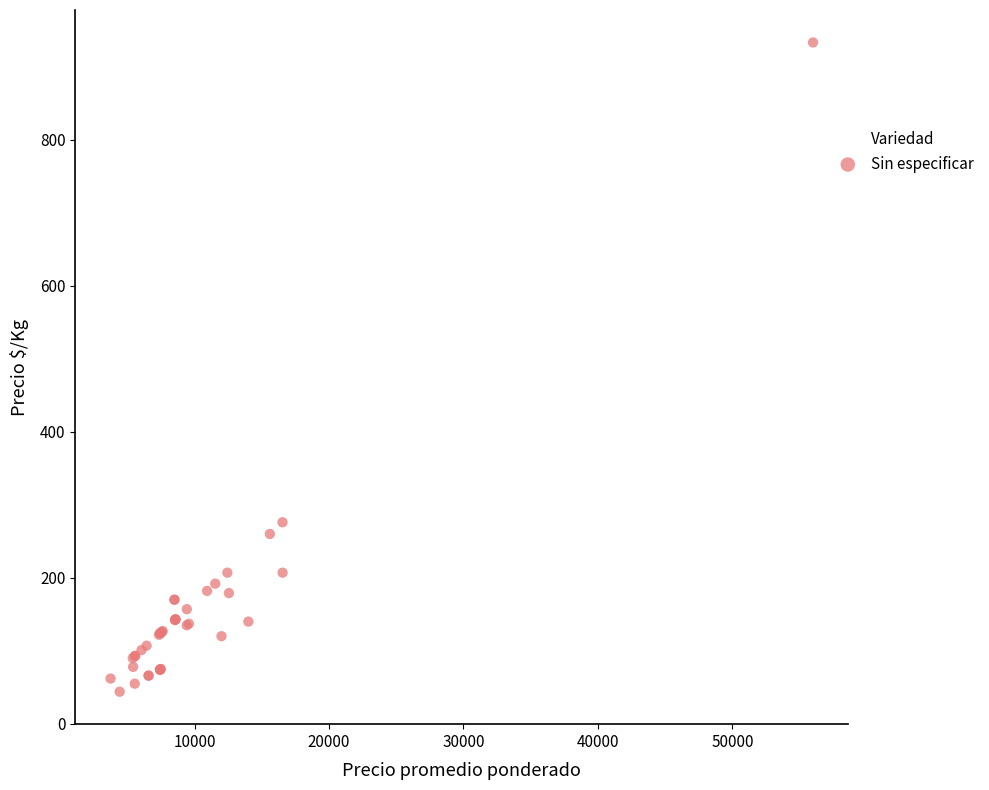

What Y value in the scatter plot is closest to 488?

276